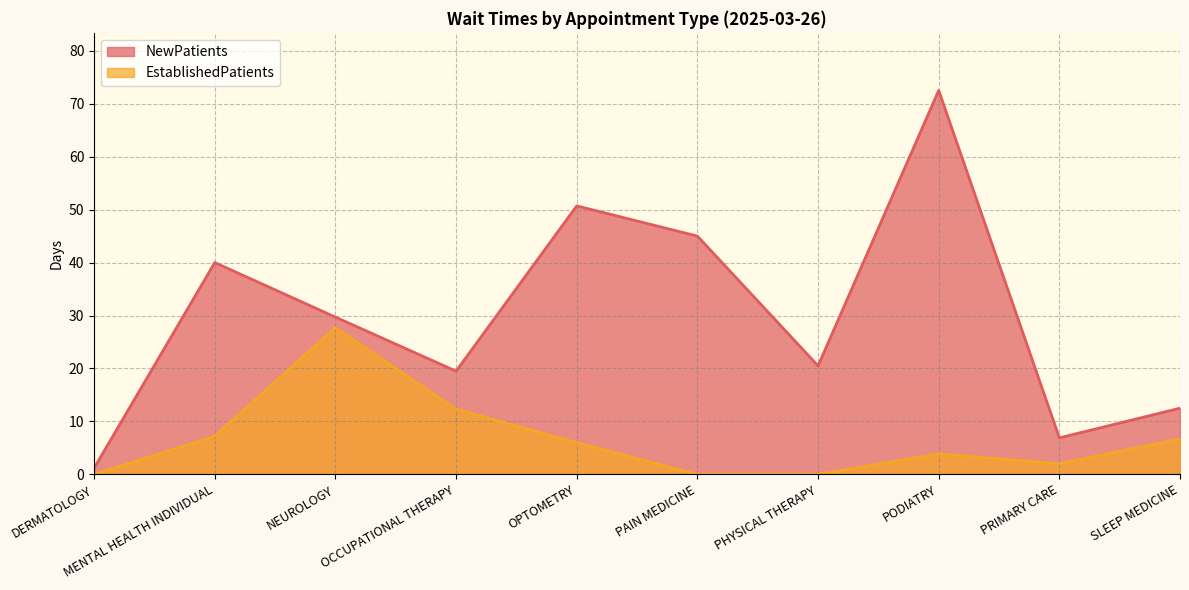

What are all the series names shown in the legend?

NewPatients, EstablishedPatients